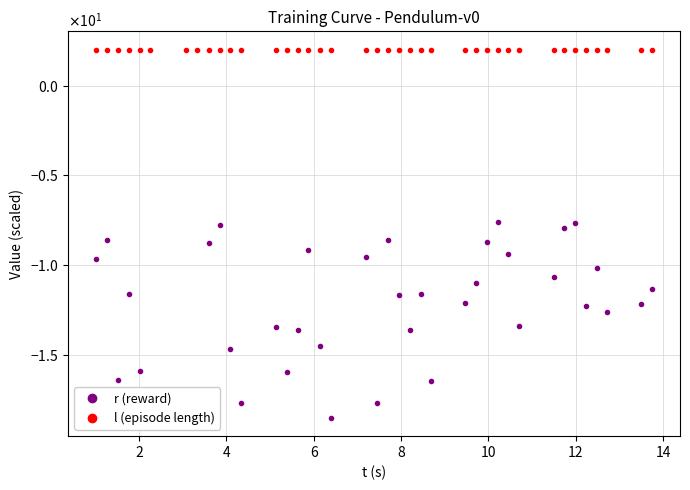

What are all the series names shown in the legend?

r (reward), l (episode length)